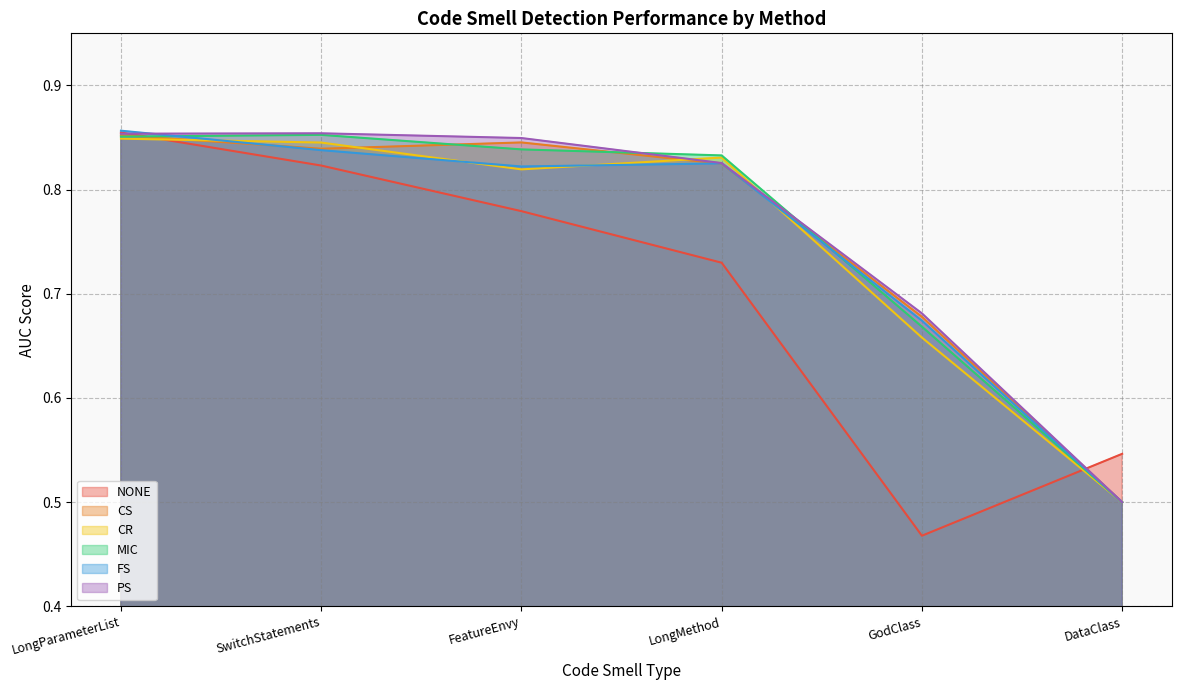

Between DataClass and FeatureEnvy, which is larger?

FeatureEnvy